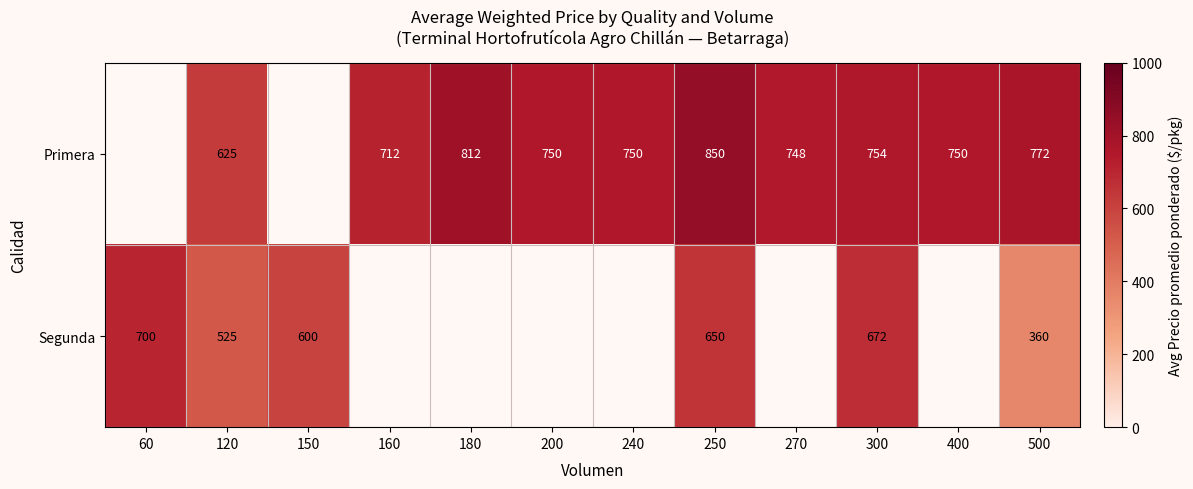

Count the number of categories in the chart.

12